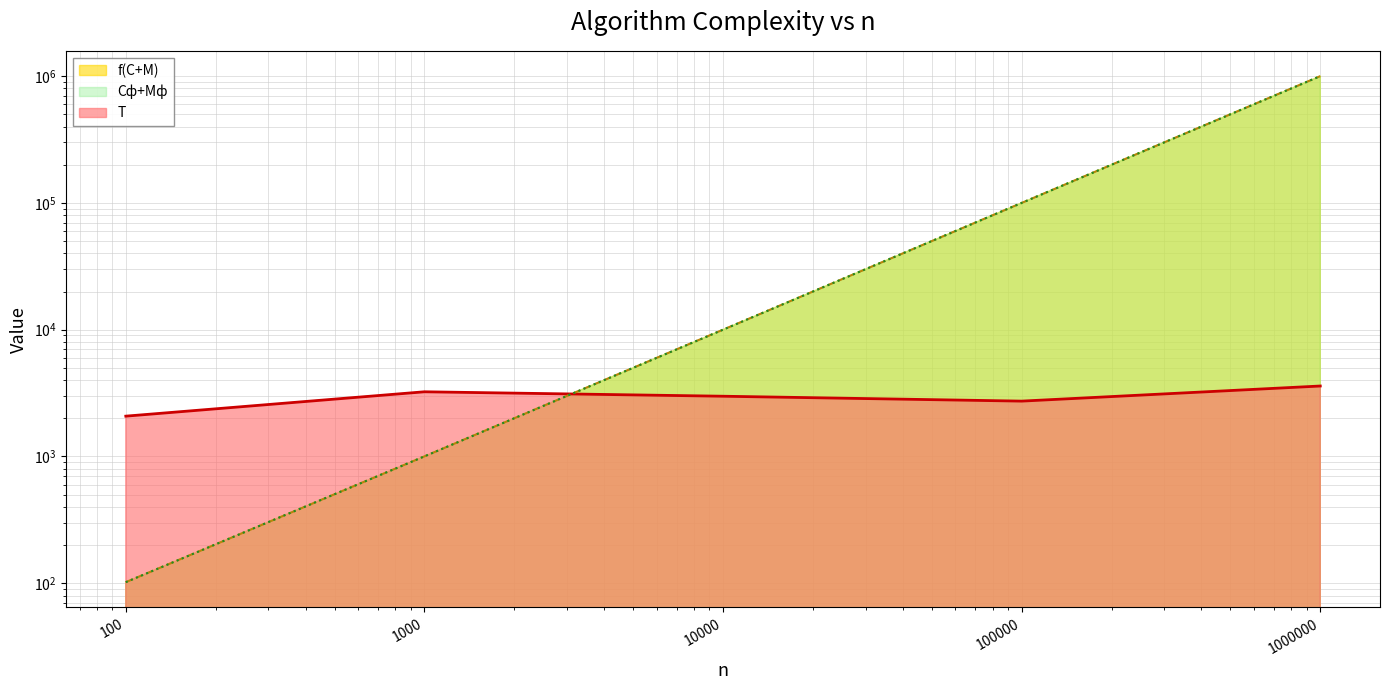

True or false: f(C+M) and Cф+Mф cross at least once.

False